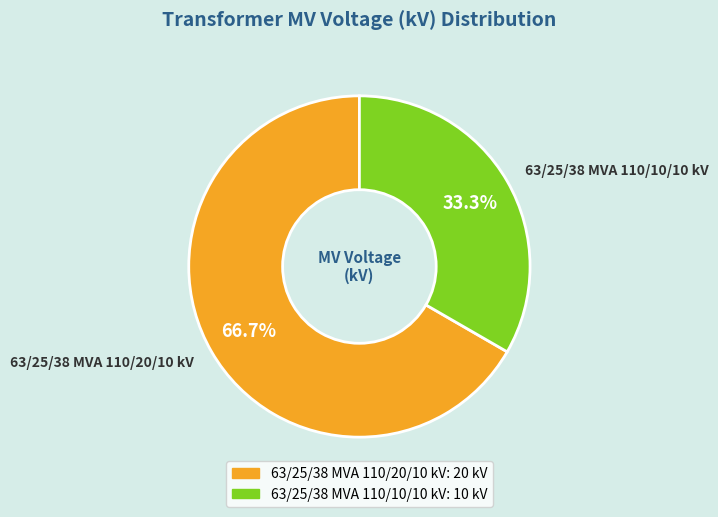

Which category has the smallest portion of the pie?

63/25/38 MVA 110/10/10 kV